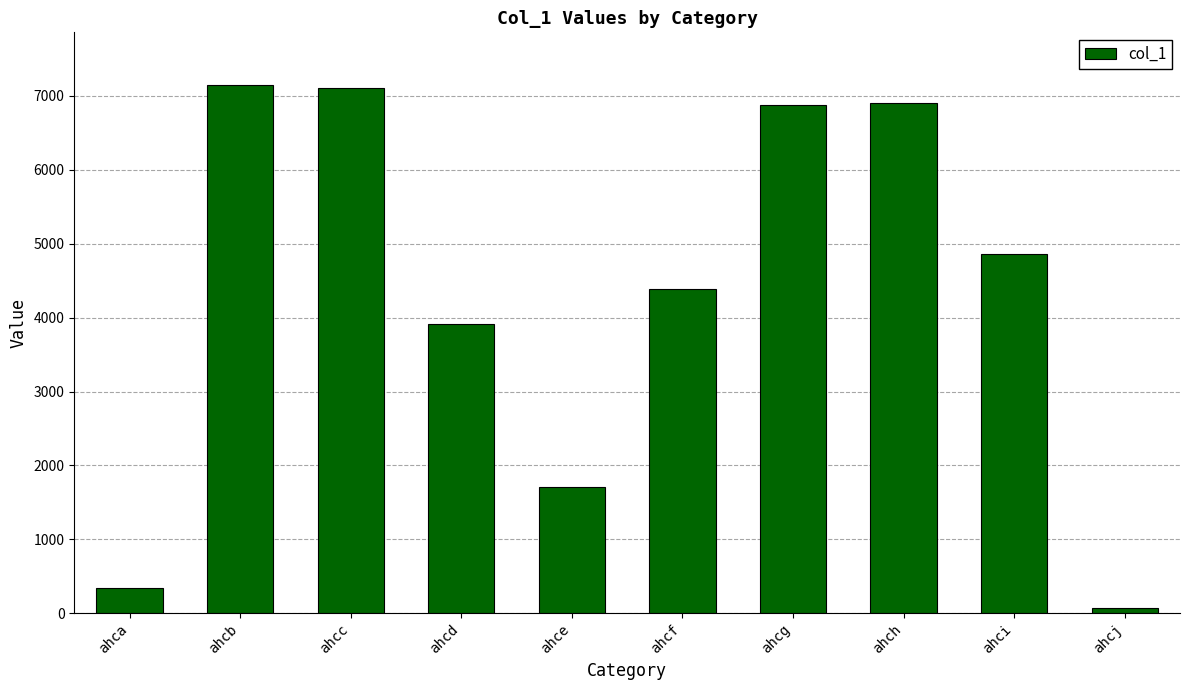

What is the maximum value shown in the chart?

7147